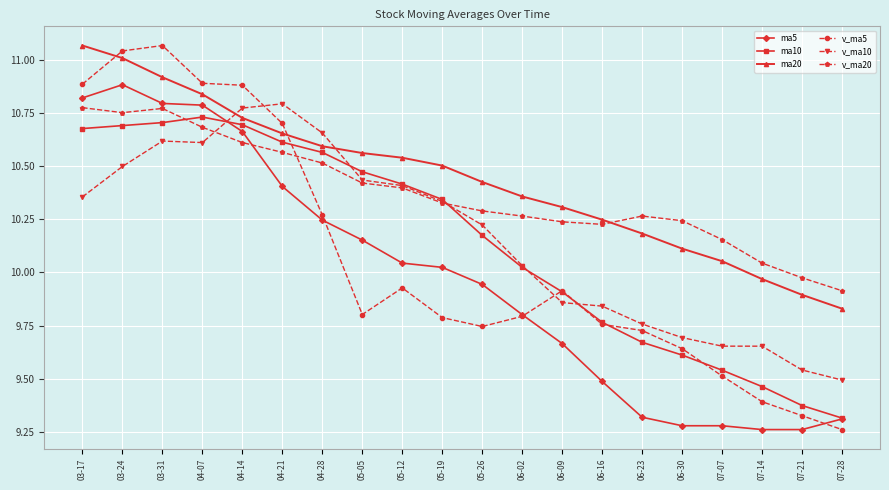

Is it true that ma10 equals 10.4 at 05-12?

True